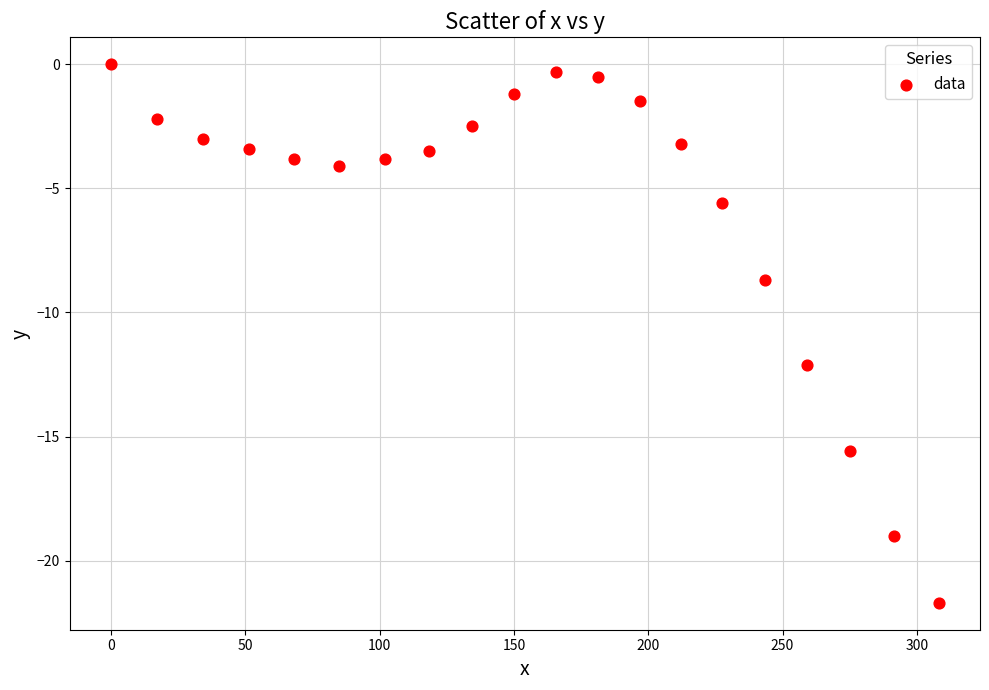

What is the range of Y values (max minus min)?

21.7